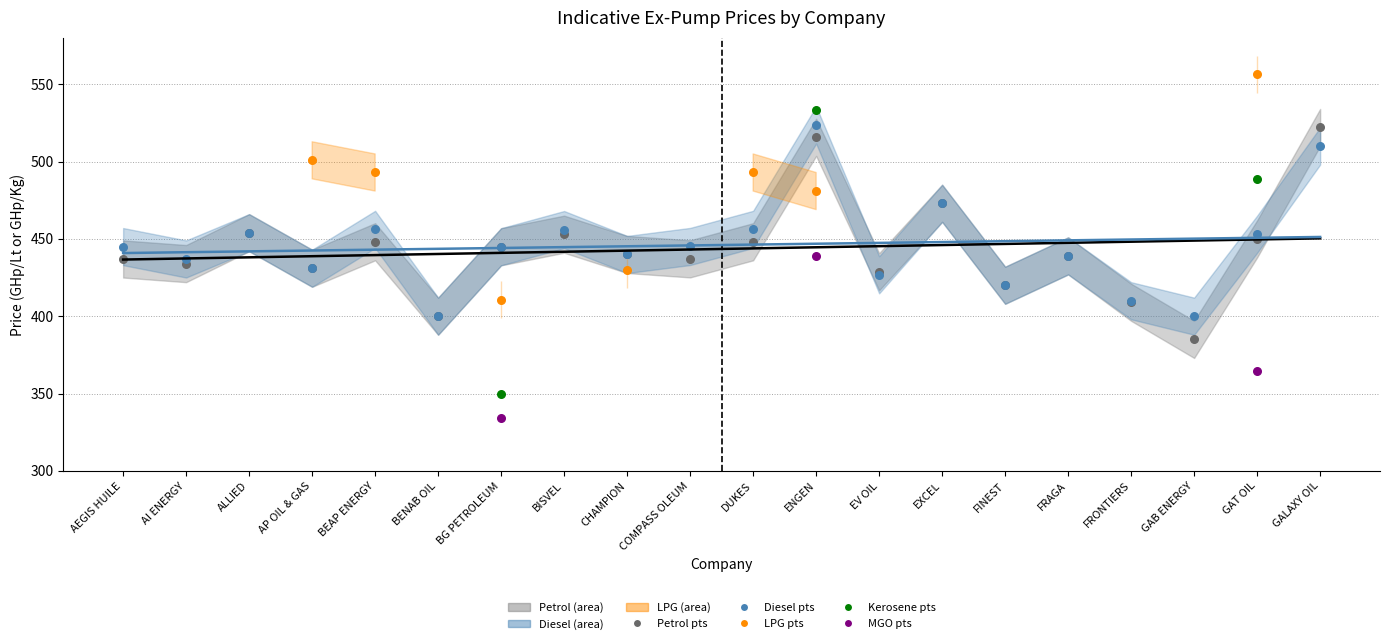

Which series reaches the maximum Y coordinate?

lpg